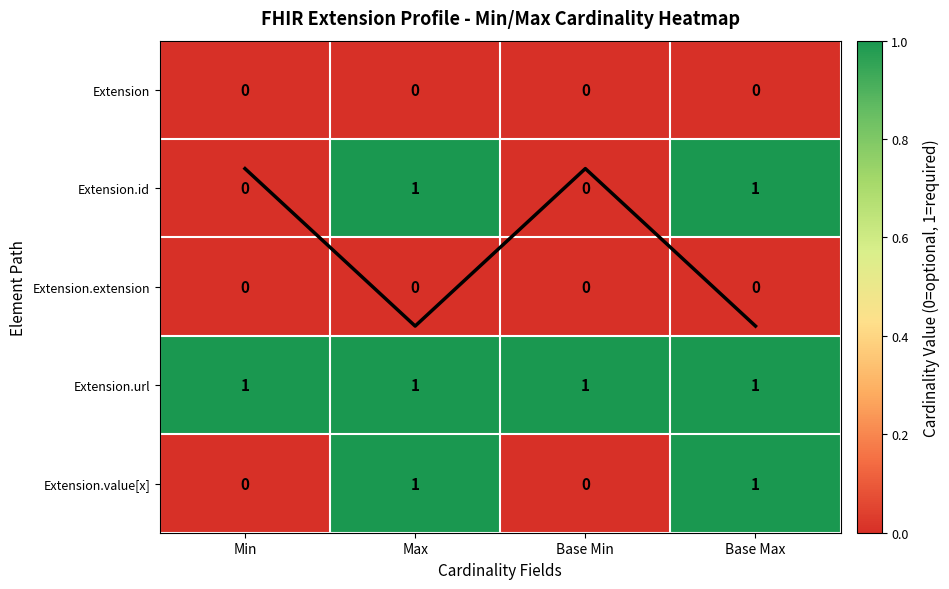

Which series has the largest range (max minus min)?

Mean cardinality profile